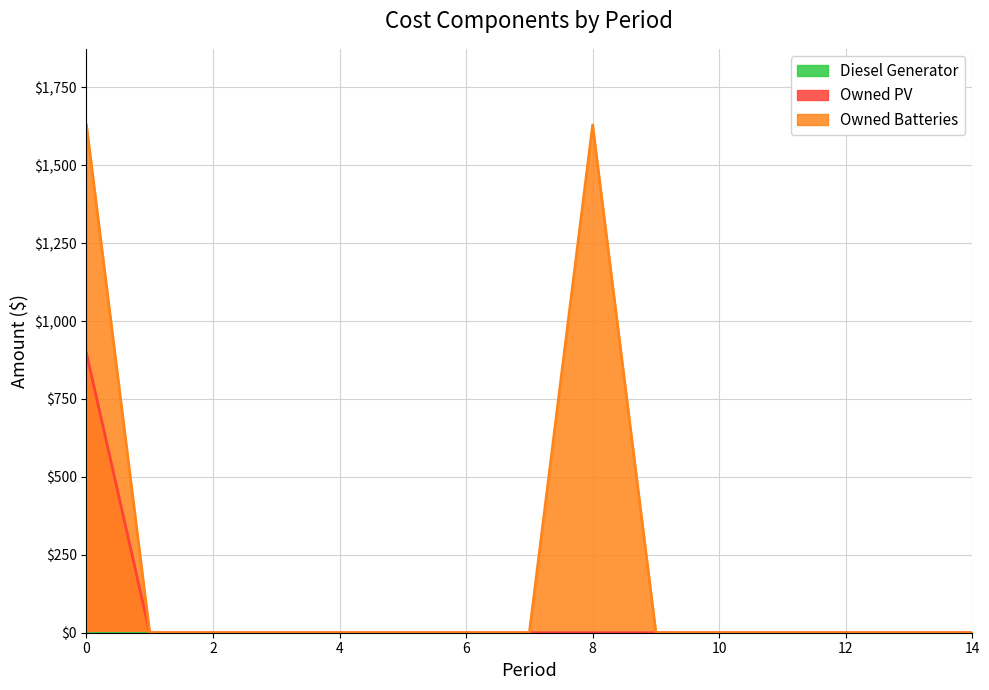

What is the sum of all Owned Batteries values?

3258